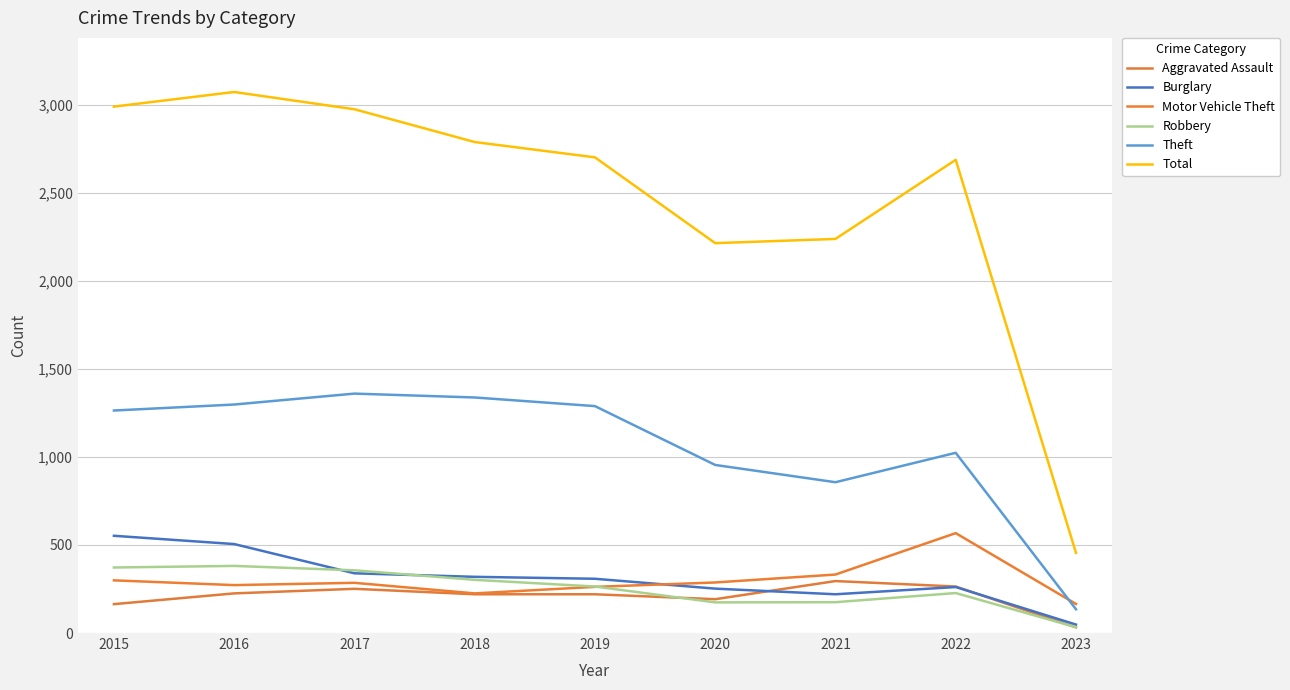

Which series has the widest spread of values?

Total